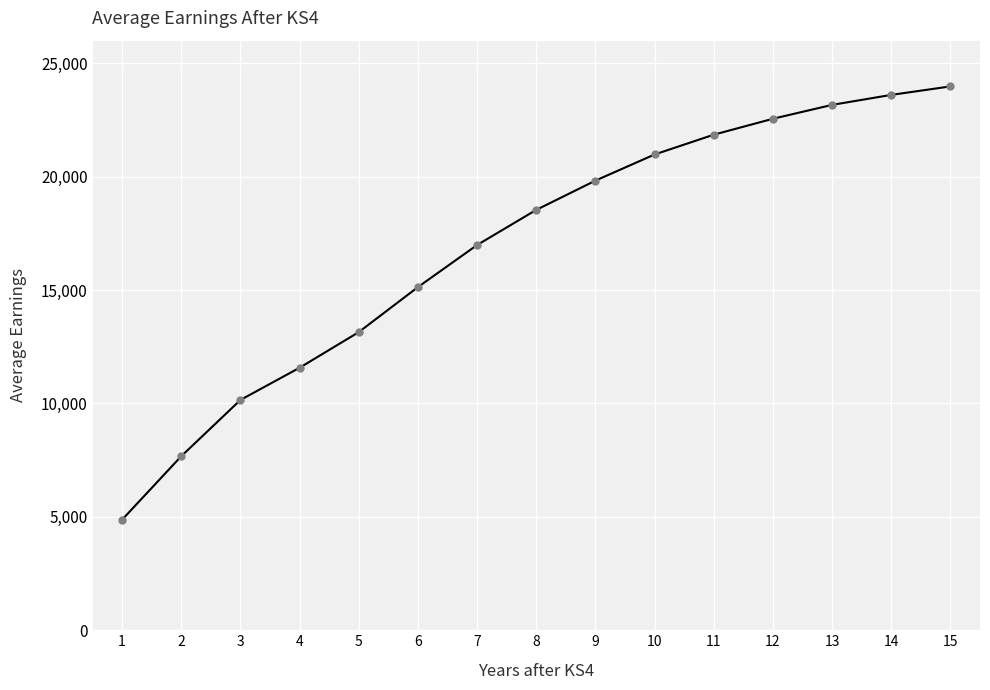

Rank the categories by value from highest to lowest.

15, 14, 13, 12, 11, 10, 9, 8, 7, 6, 5, 4, 3, 2, 1